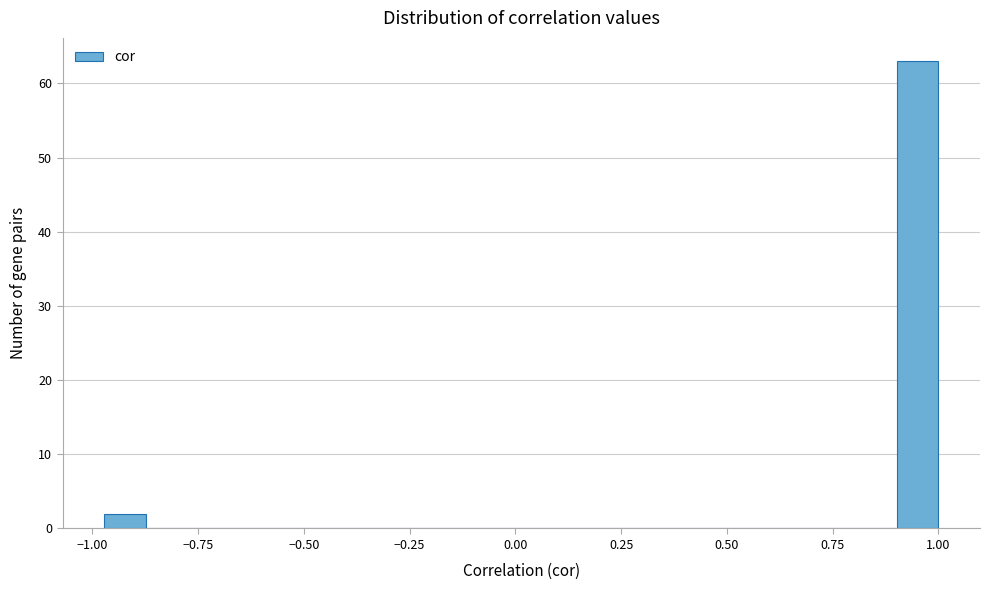

Read against the x-axis, roughly where is the centre of the tallest bar?

0.95